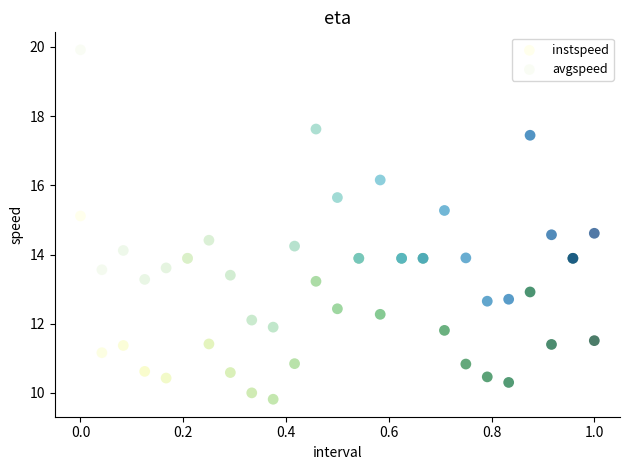

In the avgspeed series, what Y value is closest to 15?

15.3